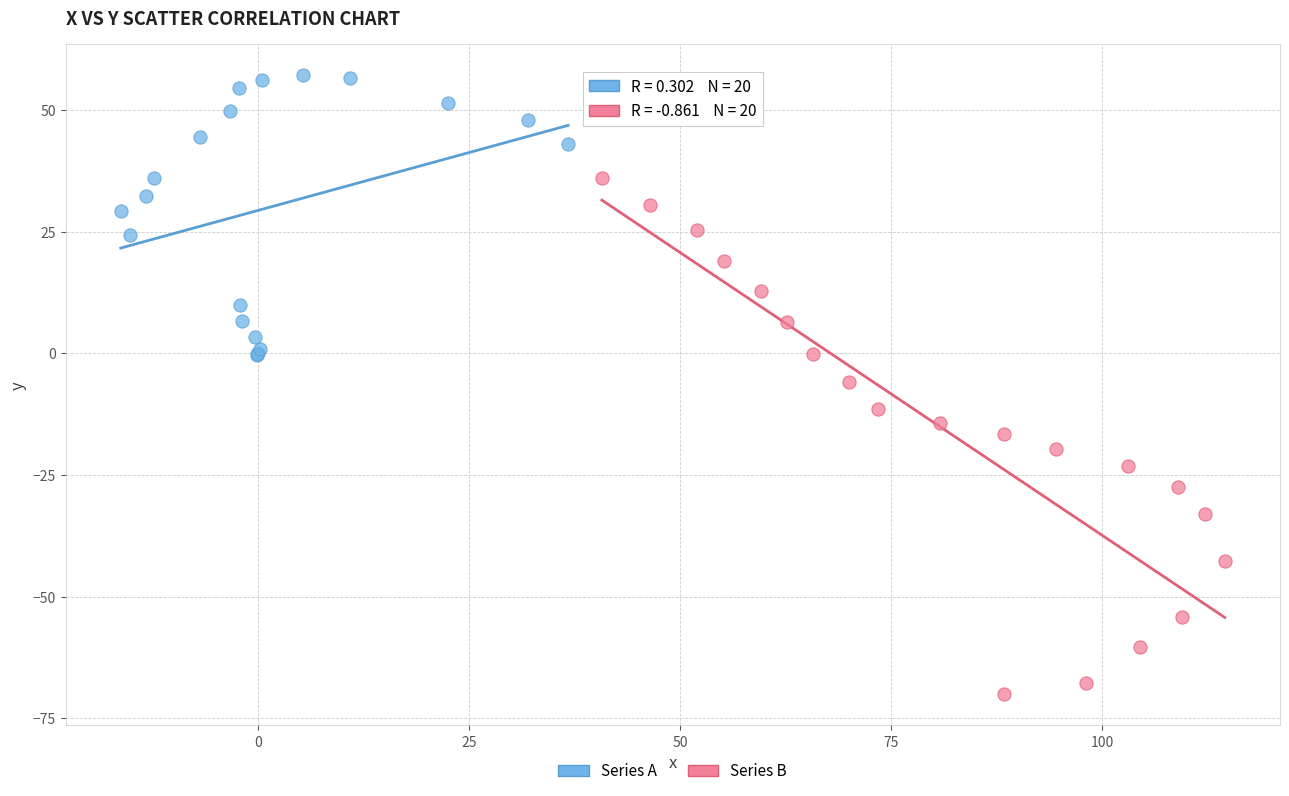

Which series has the largest Y range (max minus min)?

Series B